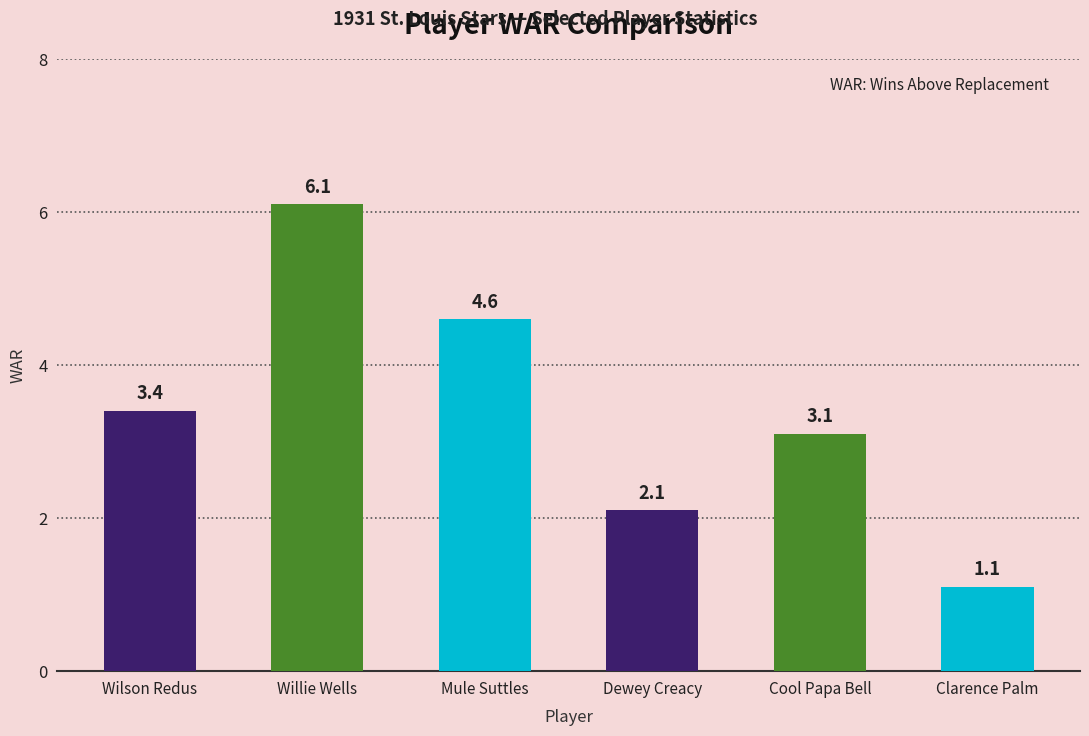

Where does the data first go above 3?

Wilson Redus